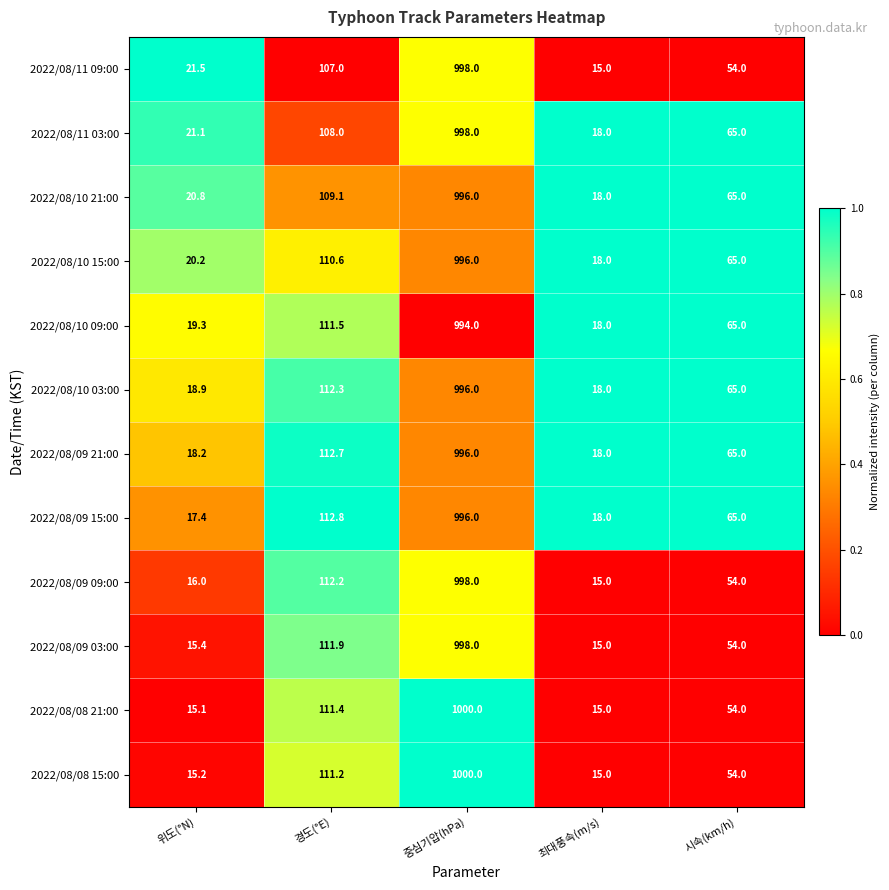

Where does the 2022/08/11 09:00 series first go above 54?

경도(°E)